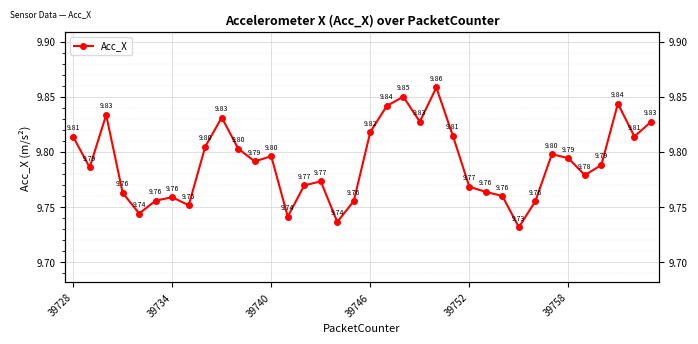

What is the average value?

9.8